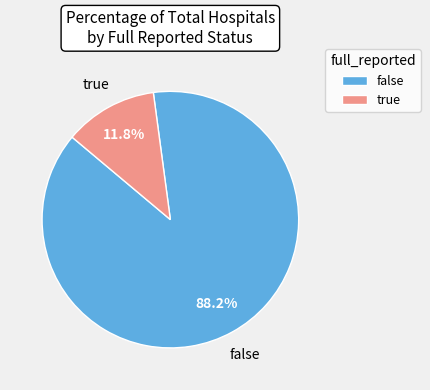

Which category has the smallest portion of the pie?

true